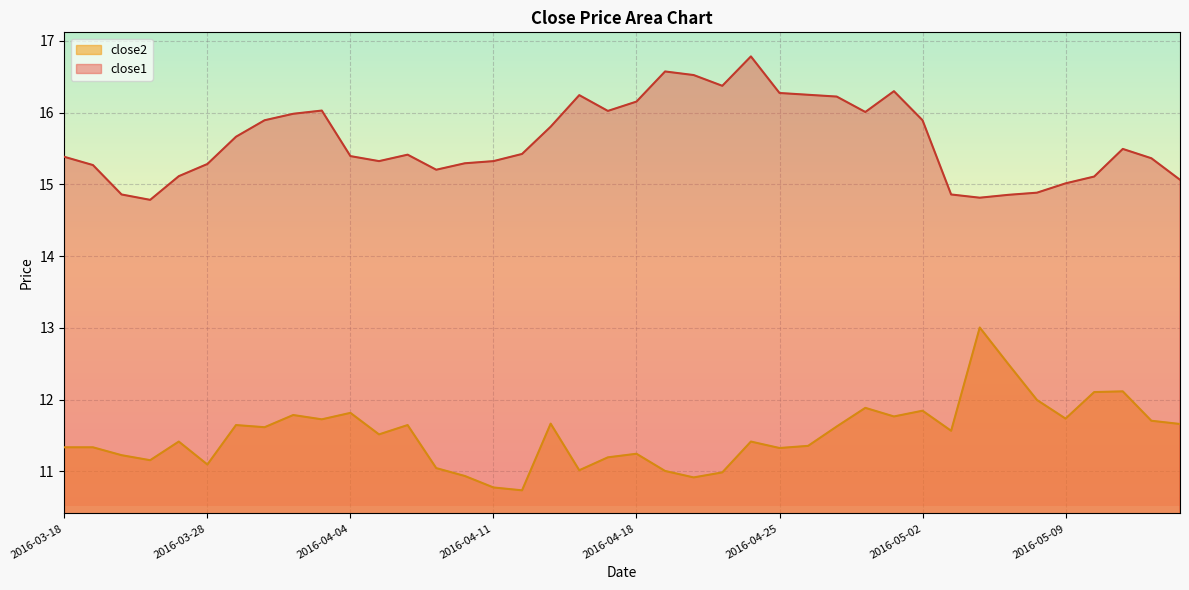

What value does the close1 series have at 2016-03-28?

15.3